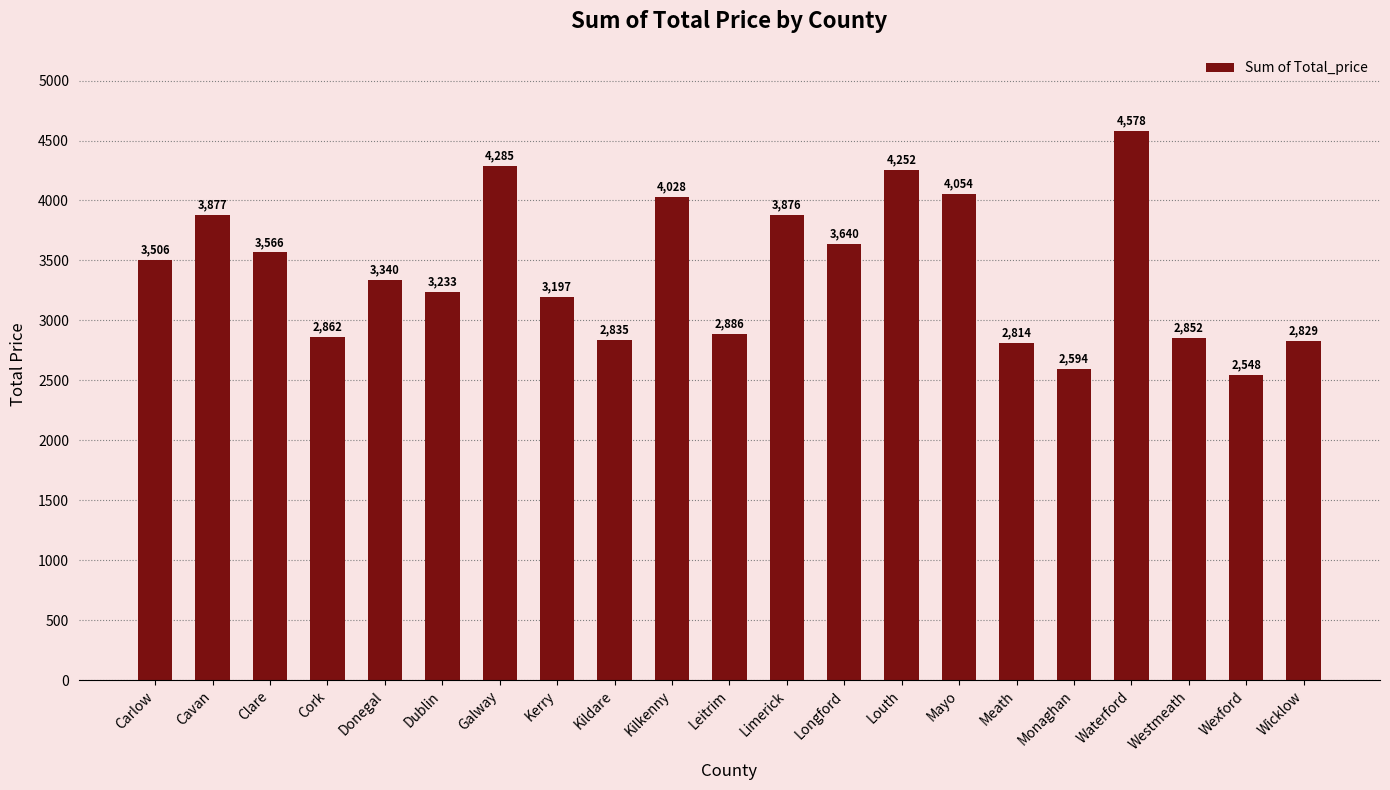

How many data points does each series have?

21